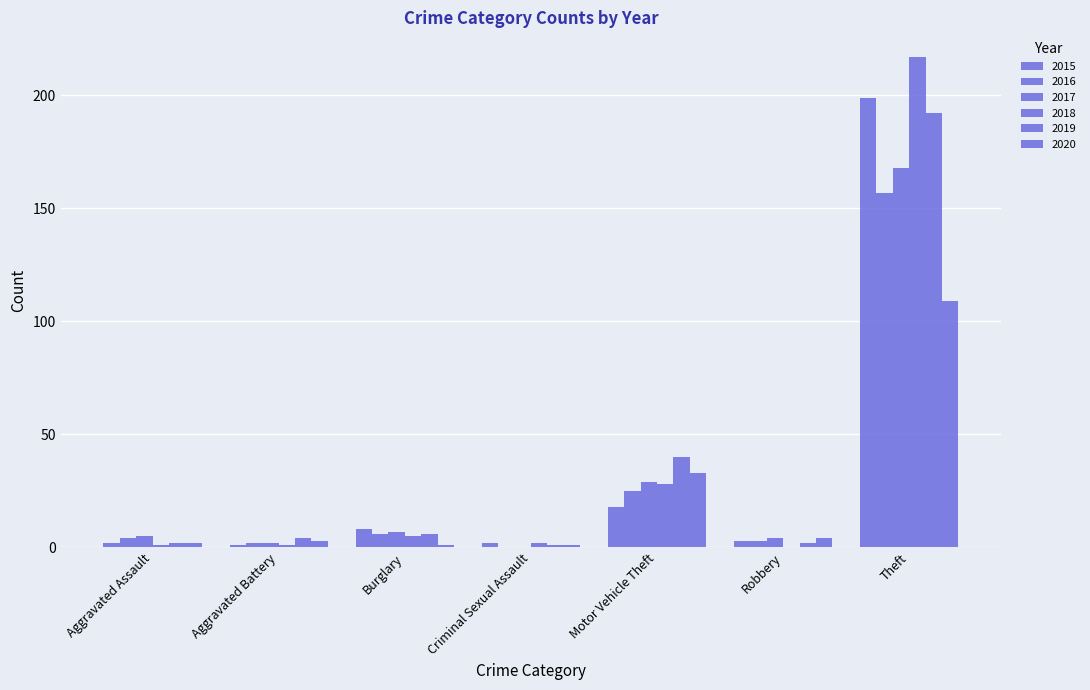

The 2020 series shows 6 at Robbery. True or false?

False